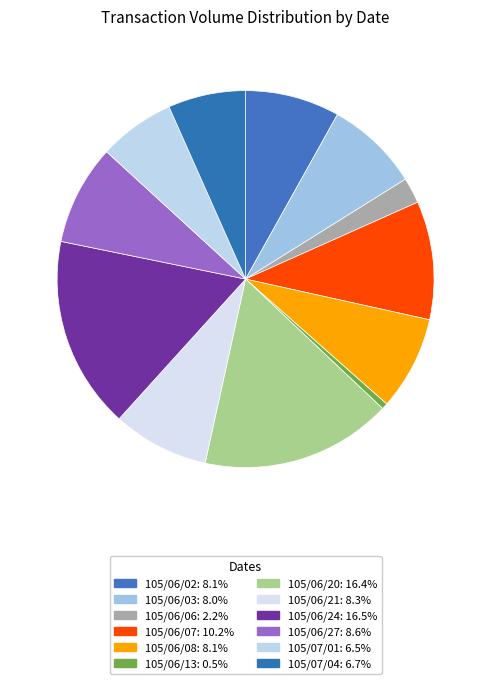

How many segments does this pie chart have?

12